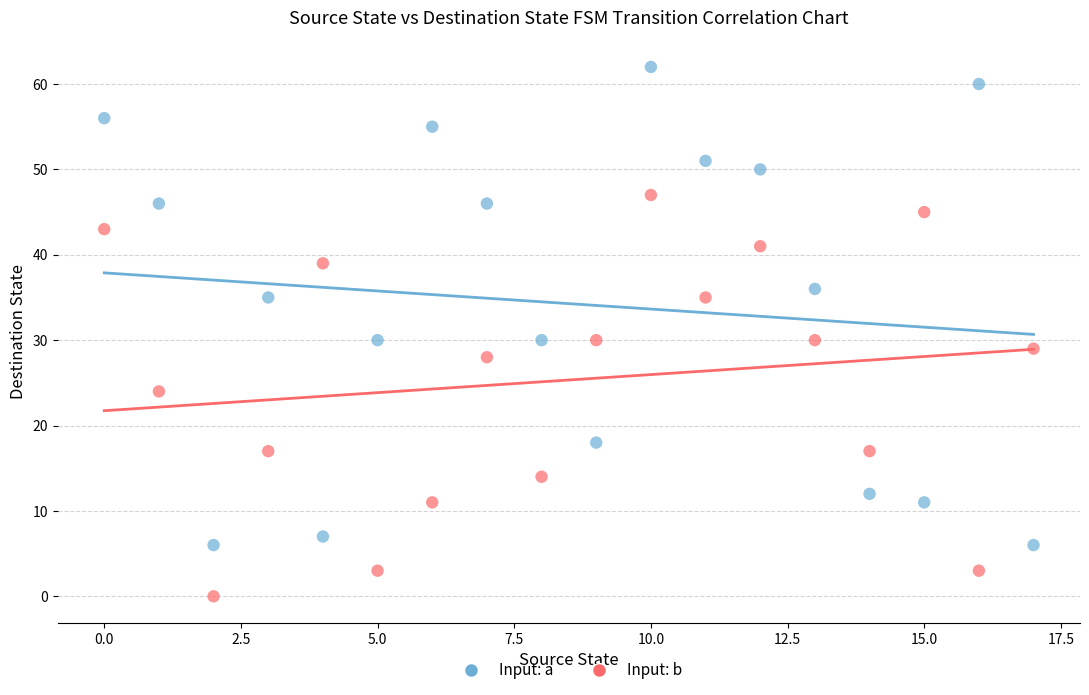

Across all data points, what is the range of Y values (max minus min)?

62